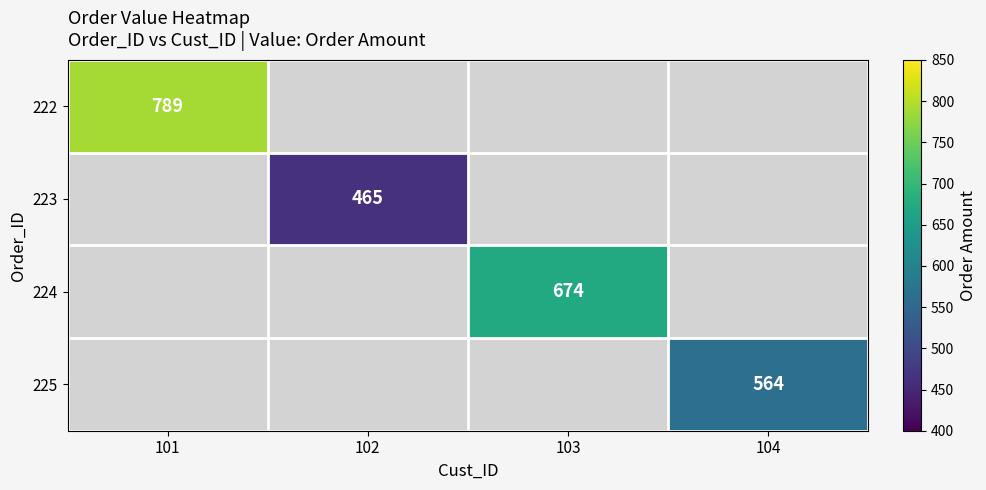

What is the minimum value shown in the chart?

465.0